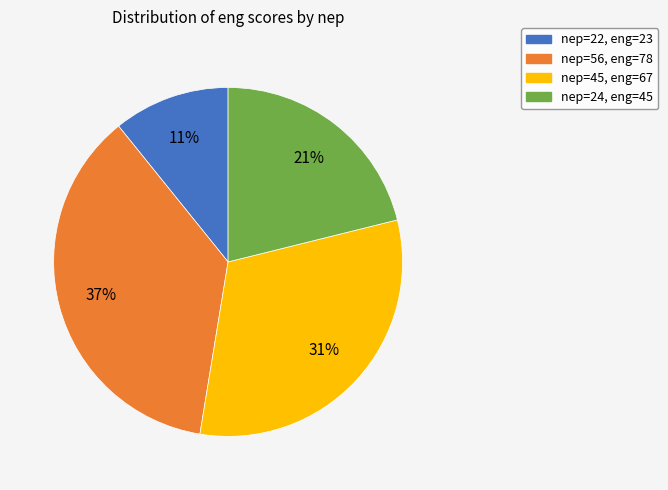

How many slices are in this pie chart?

4